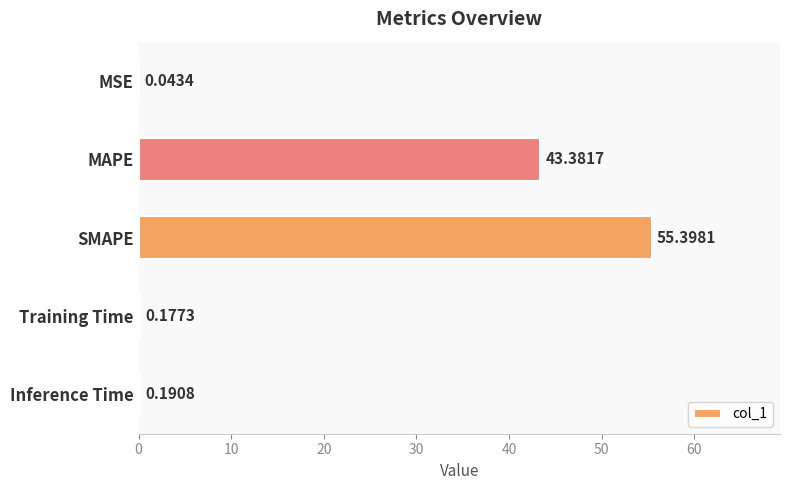

What is the sum of all values?

99.2